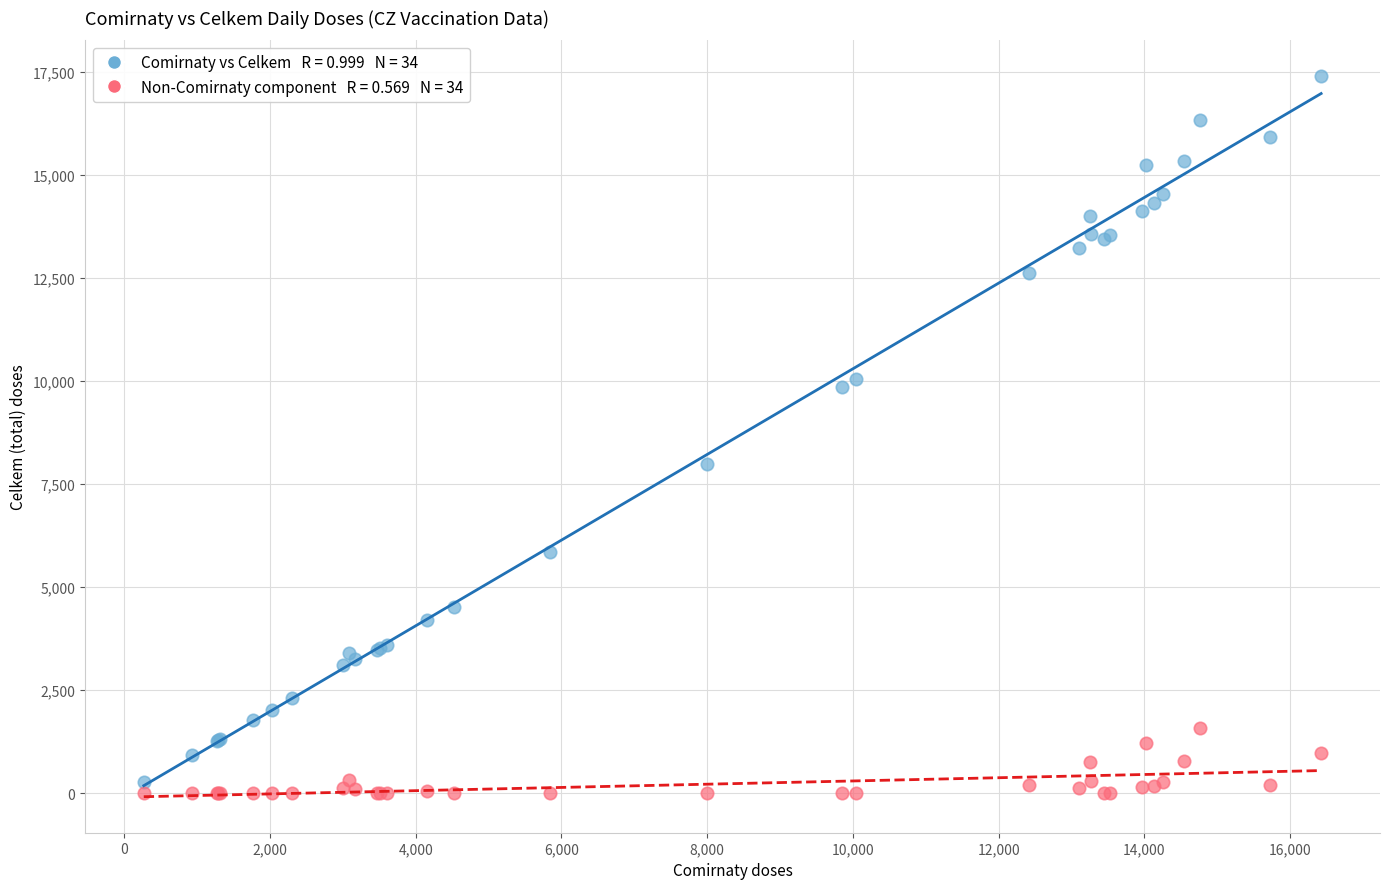

Across all series, what Y value is closest to 8695?

7996